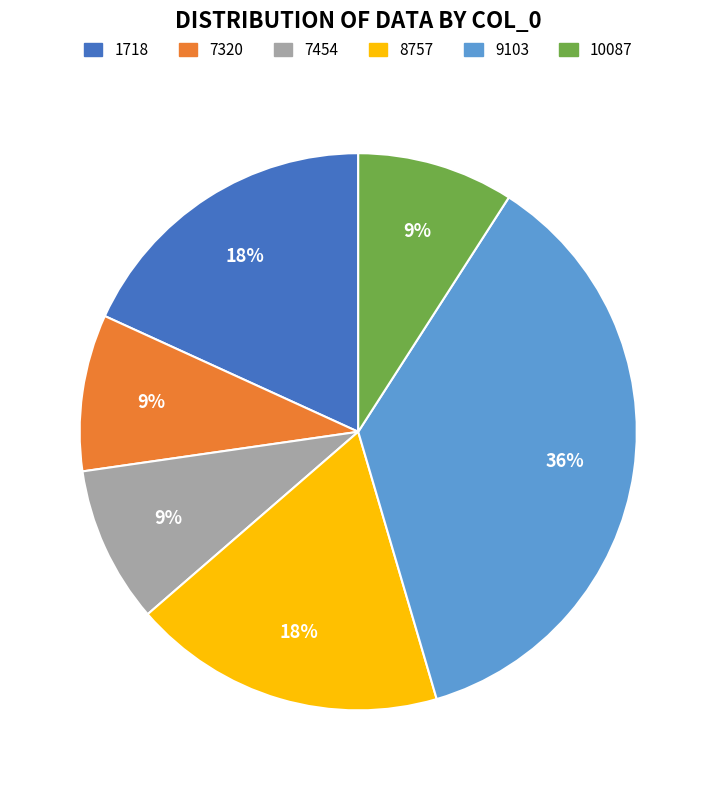

To the nearest percent, what is the average slice percentage?

17%